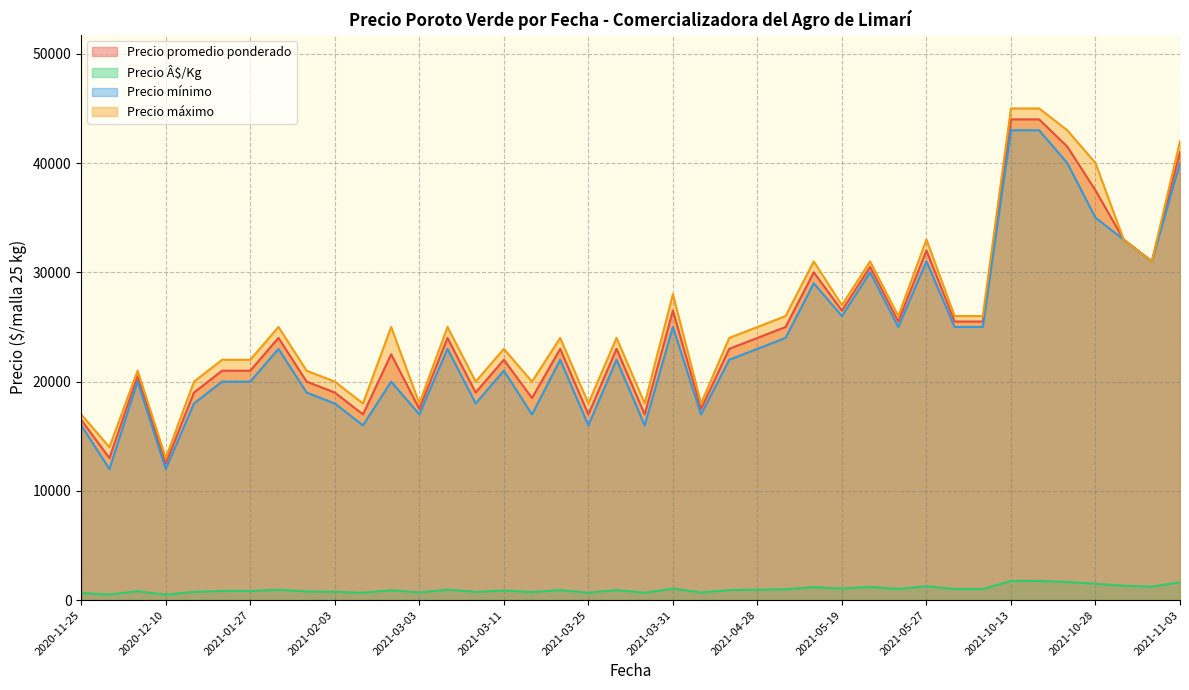

What is the highest value of the Precio Â$/Kg series?

1760